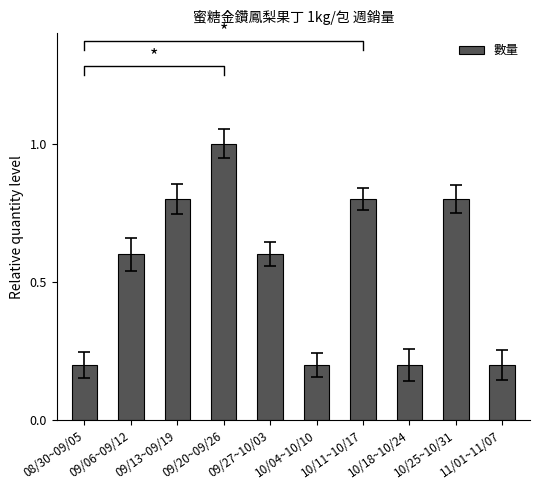

Reading left to right, extract all data points from this chart.

0.2	0.6	0.8	1.0	0.6	0.2	0.8	0.2	0.8	0.2